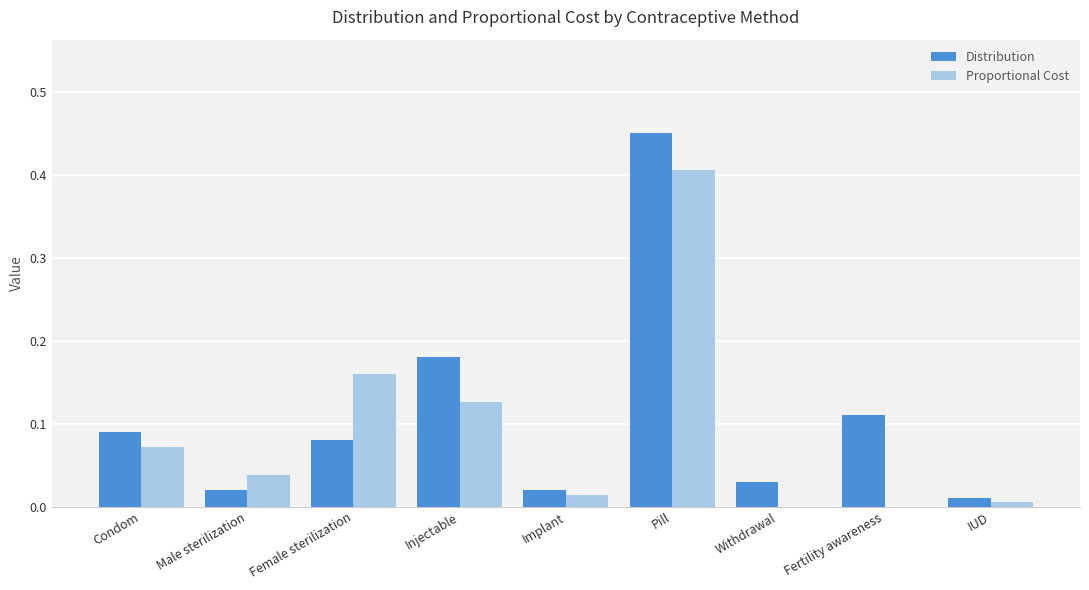

What is the maximum value for Proportional Cost?

0.4